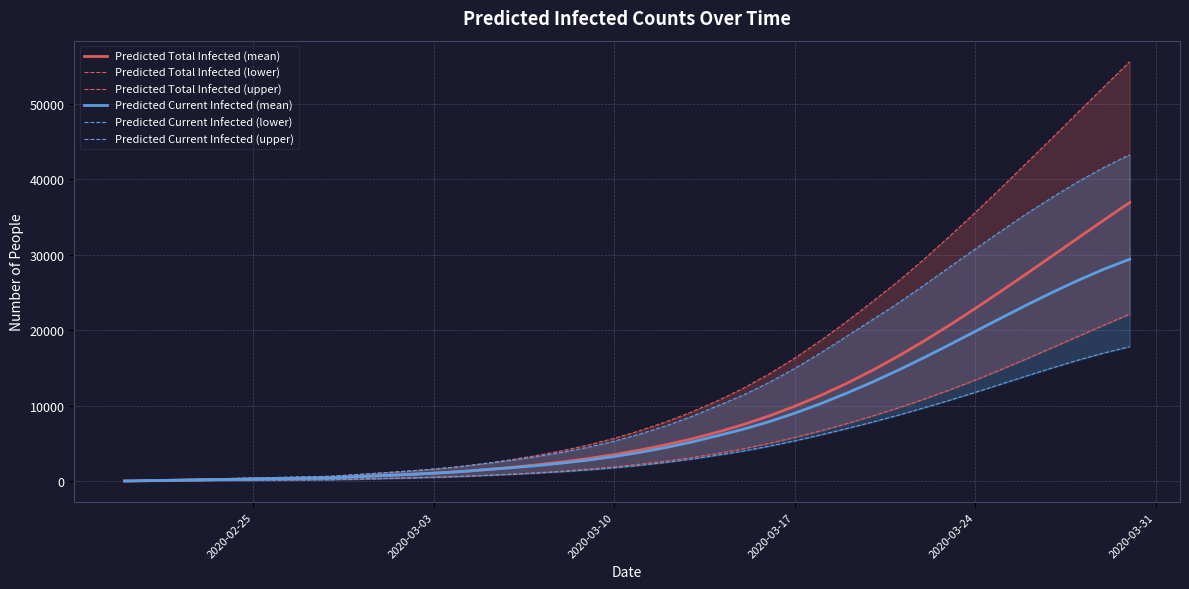

True or false: Predicted Current Infected (mean) and Predicted Current Infected (lower) cross at least once.

False